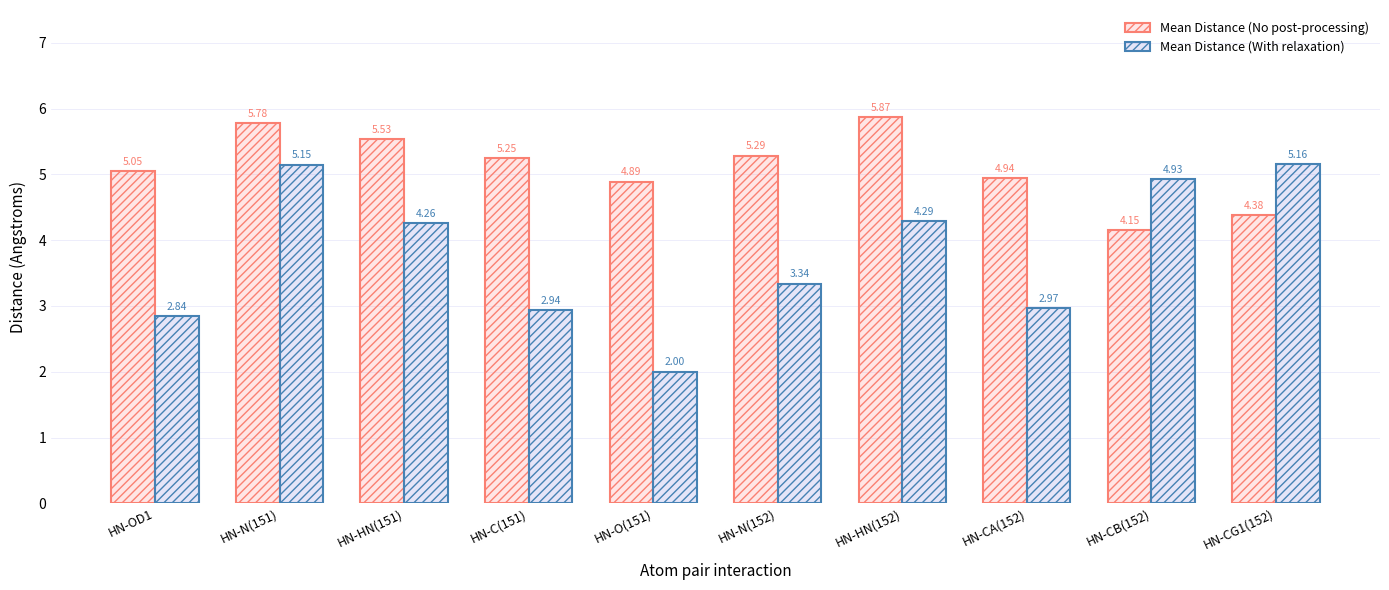

True or false: Mean Distance (With relaxation) has a value of 7.5 at HN-CG1(152).

False